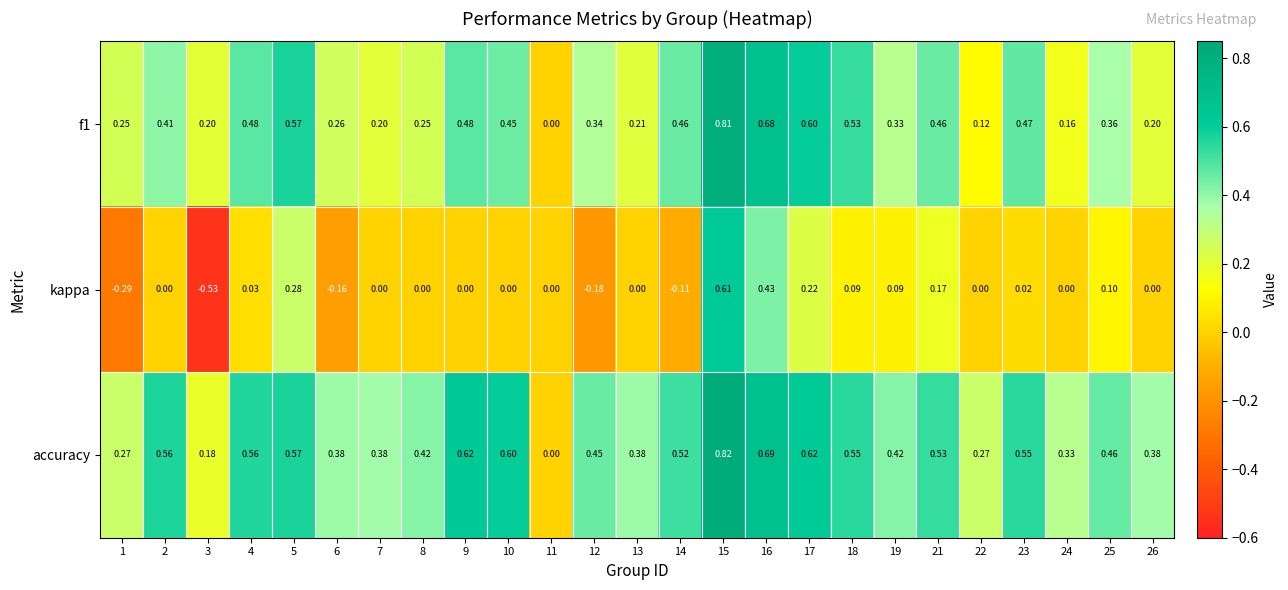

Which series has the widest spread of values?

kappa